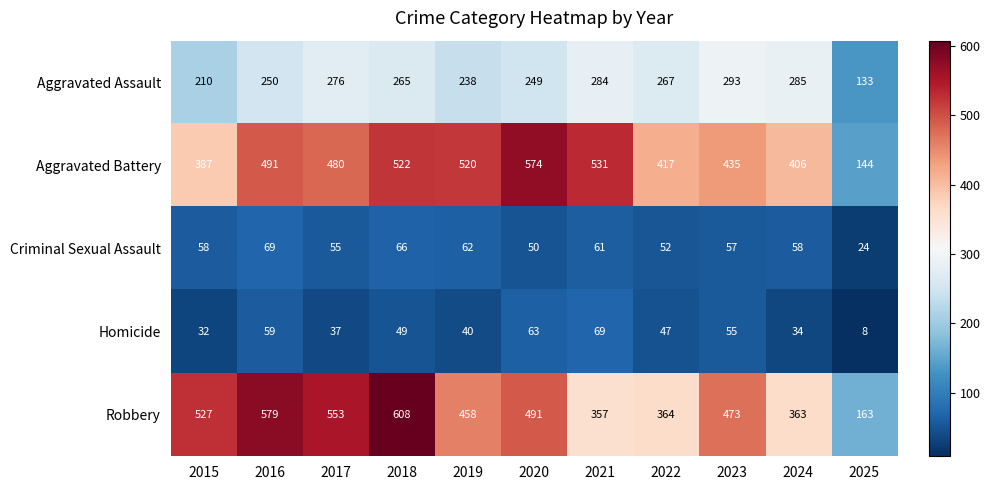

At which category is the sum across all series the highest?

2018